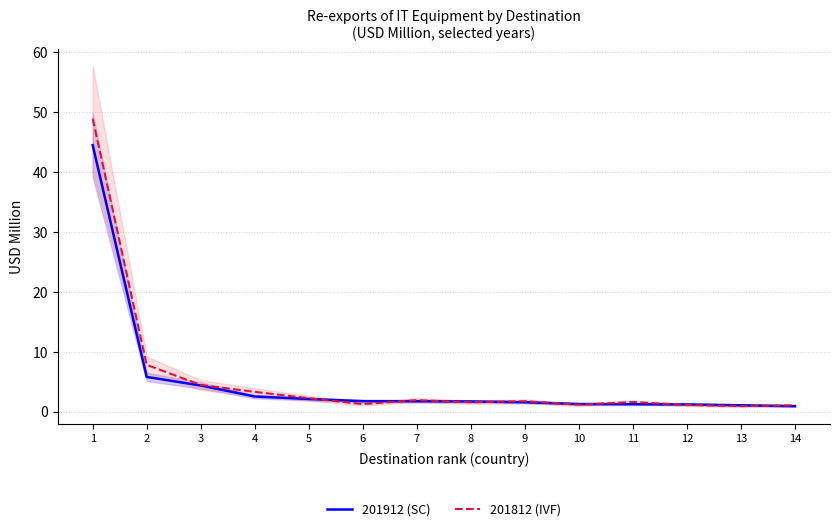

Is it true that 201812 (IVF) equals 4.5 at 3?

True